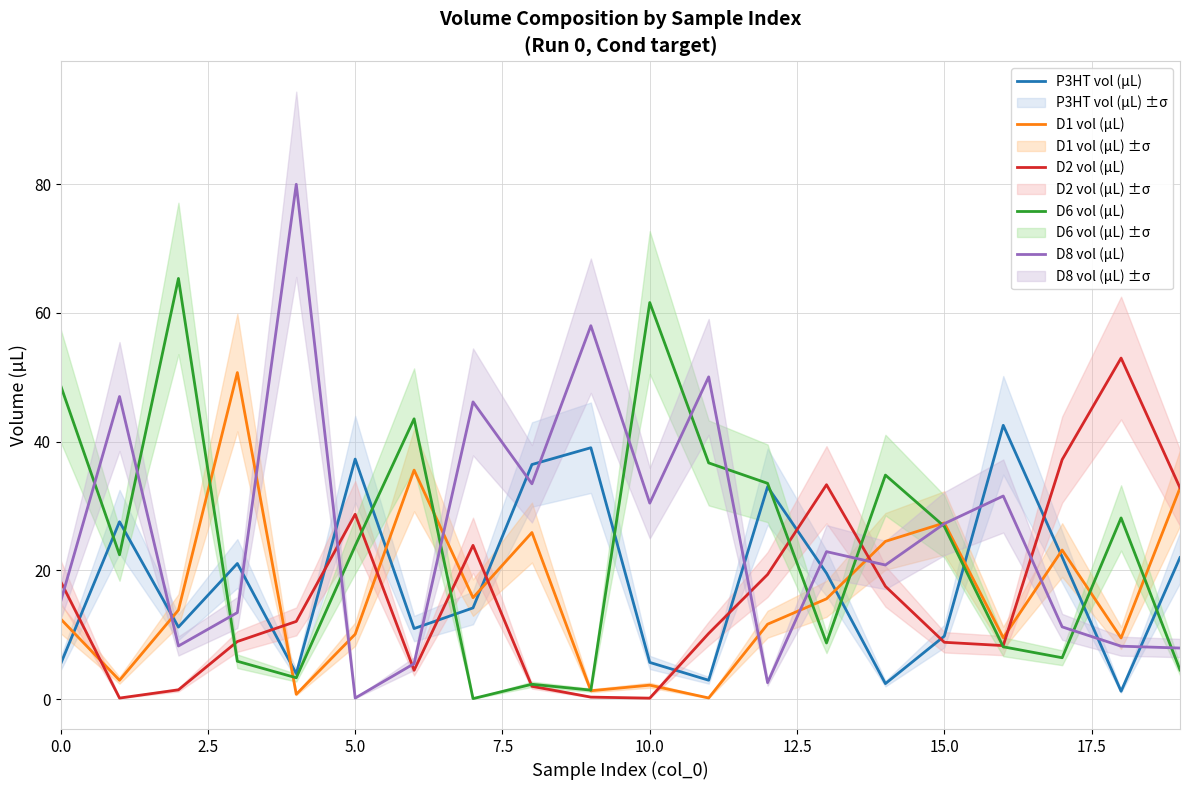

Rank the series by their maximum value, from lowest to highest.

P3HT vol (µL), D1 vol (µL), D2 vol (µL), D6 vol (µL), D8 vol (µL)